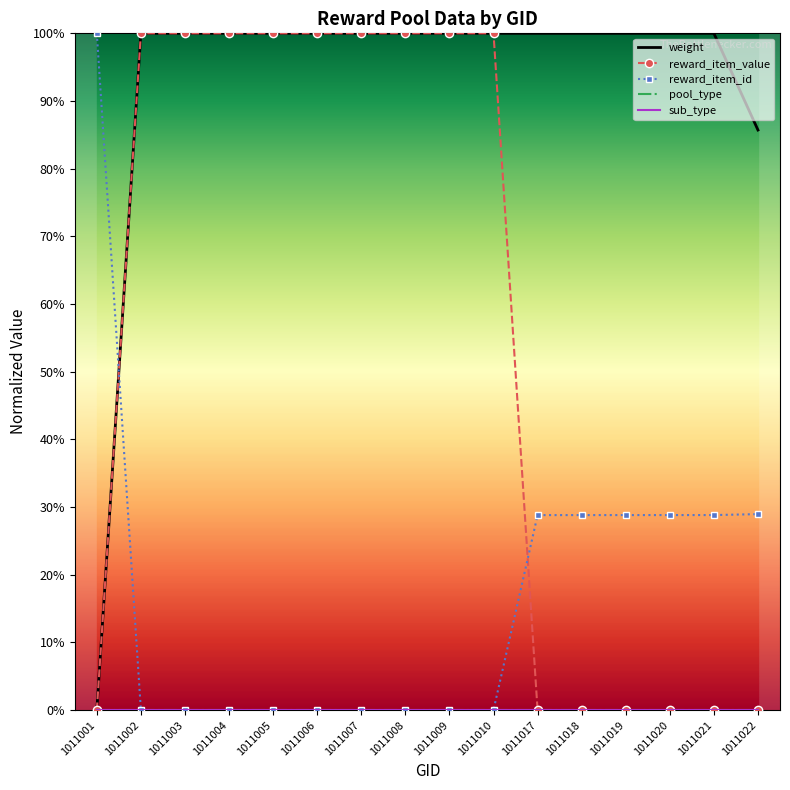

The value of reward_item_id at 1011019 is 28.8. True or false?

True